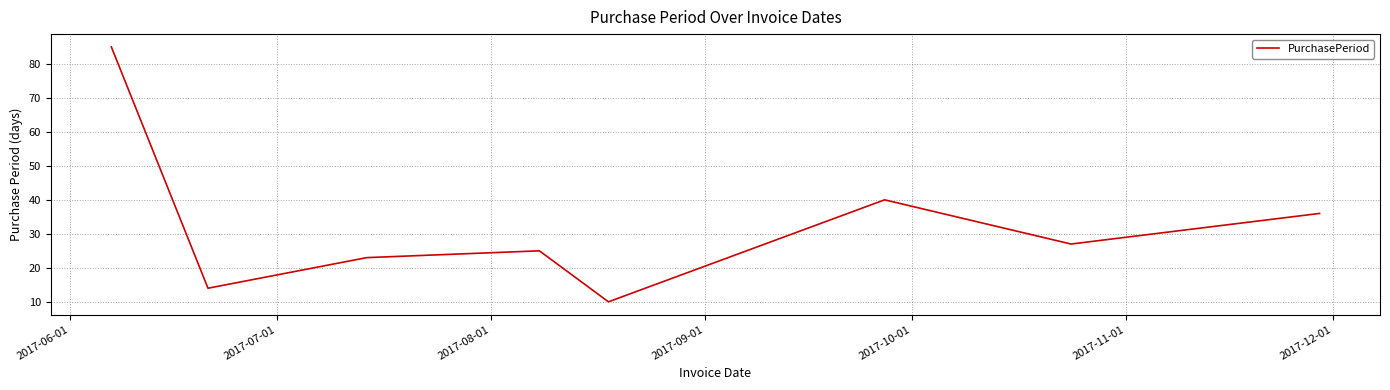

What is the greatest value displayed?

85